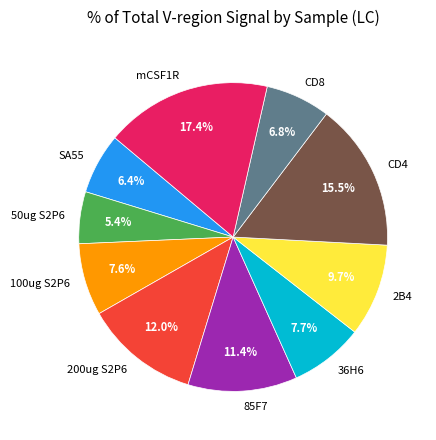

How much of the chart is everything except 2B4?

90.3%